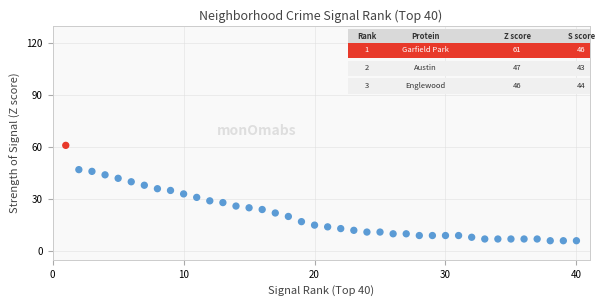

What is the range of Y values (max minus min)?

55